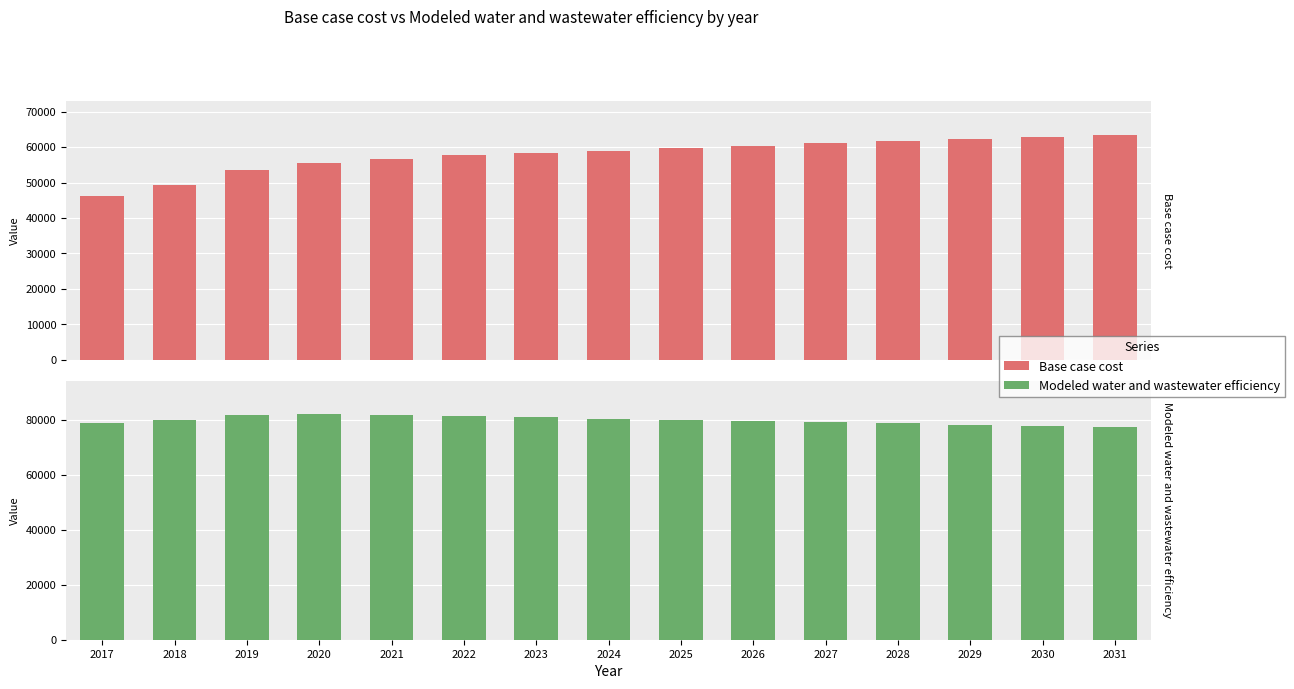

Reading left to right, transcribe all the data shown in this chart.

Base case cost: 2017=46278.6	2018=49301.9	2019=53405.7	2020=55439.3	2021=56699.3	2022=57742.6	2023=58455.6	2024=58952.2	2025=59656.6	2026=60453.9	2027=61126.6	2028=61674.3	2029=62351.2	2030=62807.2	2031=63550.0
Modeled water and wastewater efficiency: 2017=78973.1	2018=79915.6	2019=81610.2	2020=81937.5	2021=81768.5	2022=81477.8	2023=80988.0	2024=80375.4	2025=79924.5	2026=79557.5	2027=79127.4	2028=78633.6	2029=78247.3	2030=77732.1	2031=77428.3